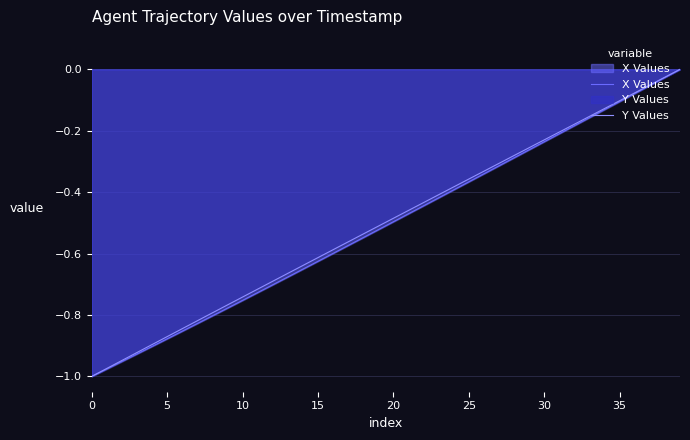

Is the value of X Values at 15 greater than the value of Y Values at 10?

Yes